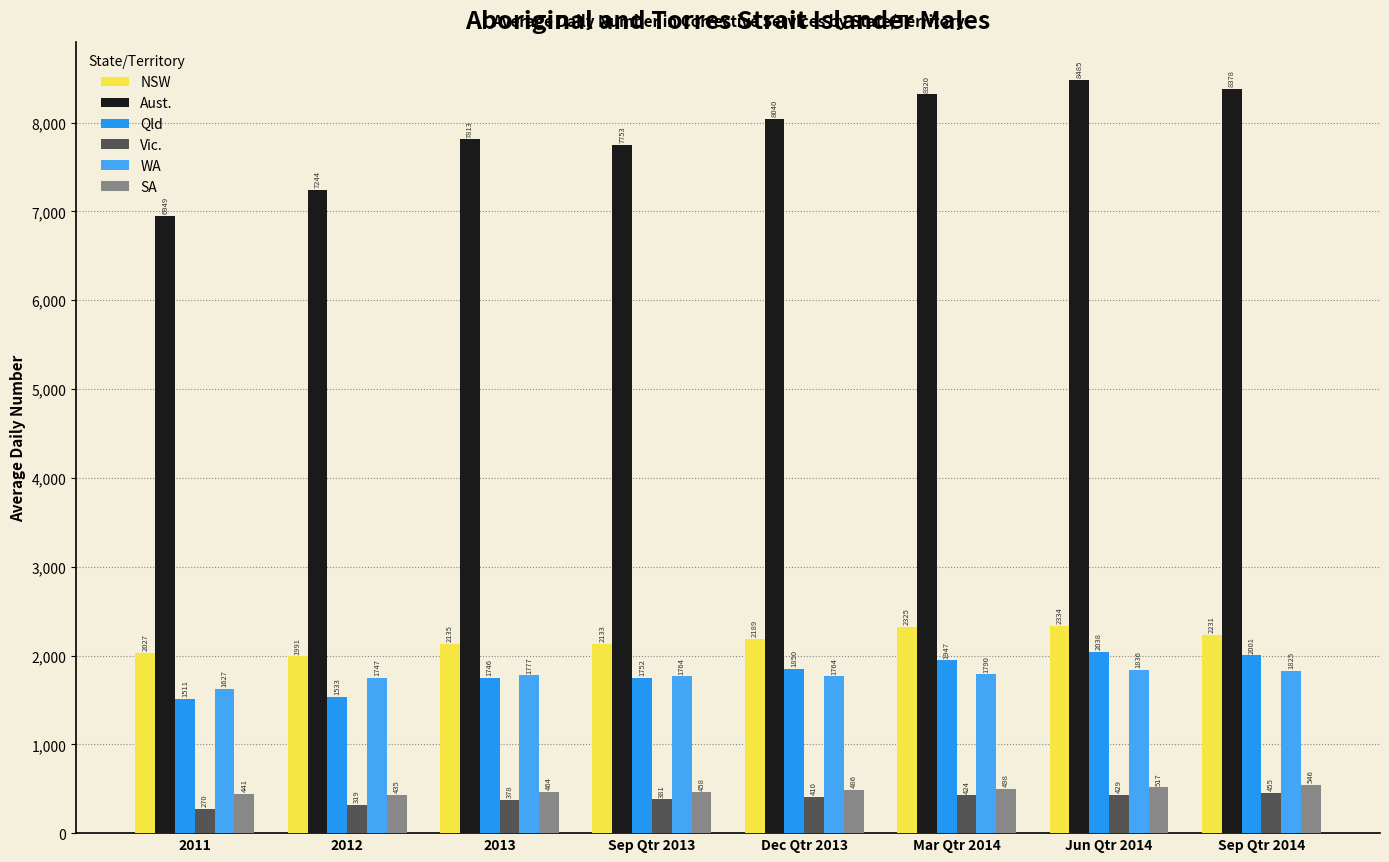

What is the sum of the Qld values at Sep Qtr 2014 and Dec Qtr 2013?

3851